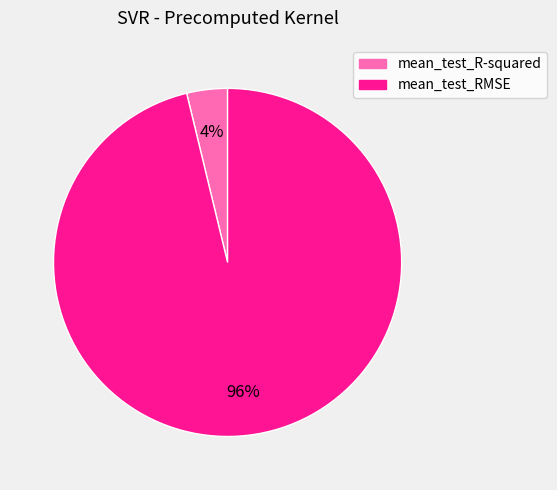

To the nearest percent, what is the difference between the mean_test_R-squared and mean_test_RMSE slice percentages?

92%